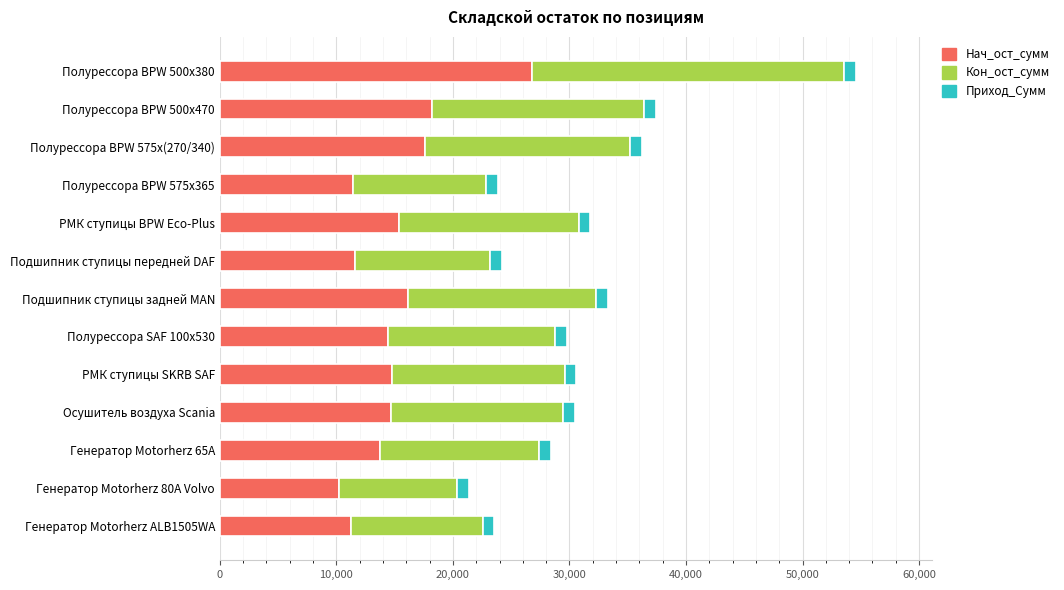

What is the difference between the maximum and minimum values in the Нач_ост_сумм series?

16609.0